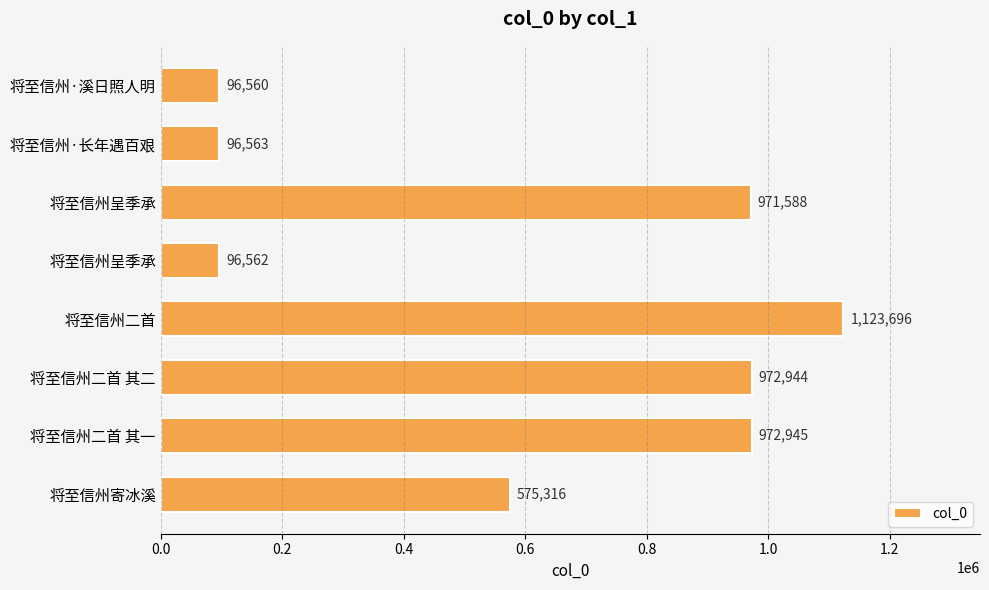

What is the sum of all values?

4906174